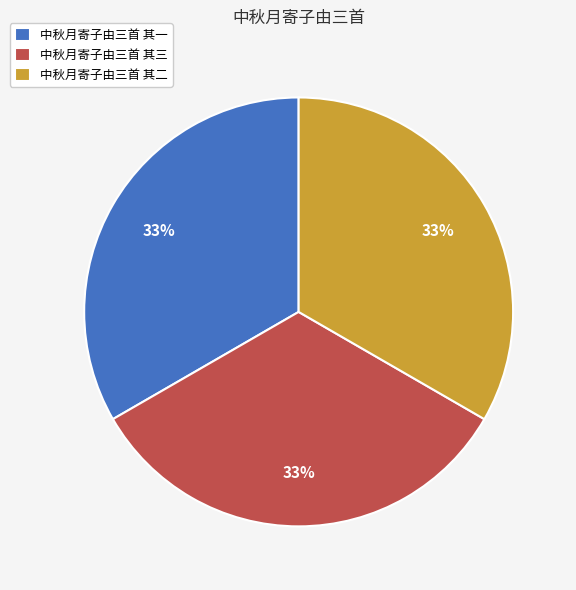

To the nearest percent, what percentage of the pie is 中秋月寄子由三首 其二?

33%